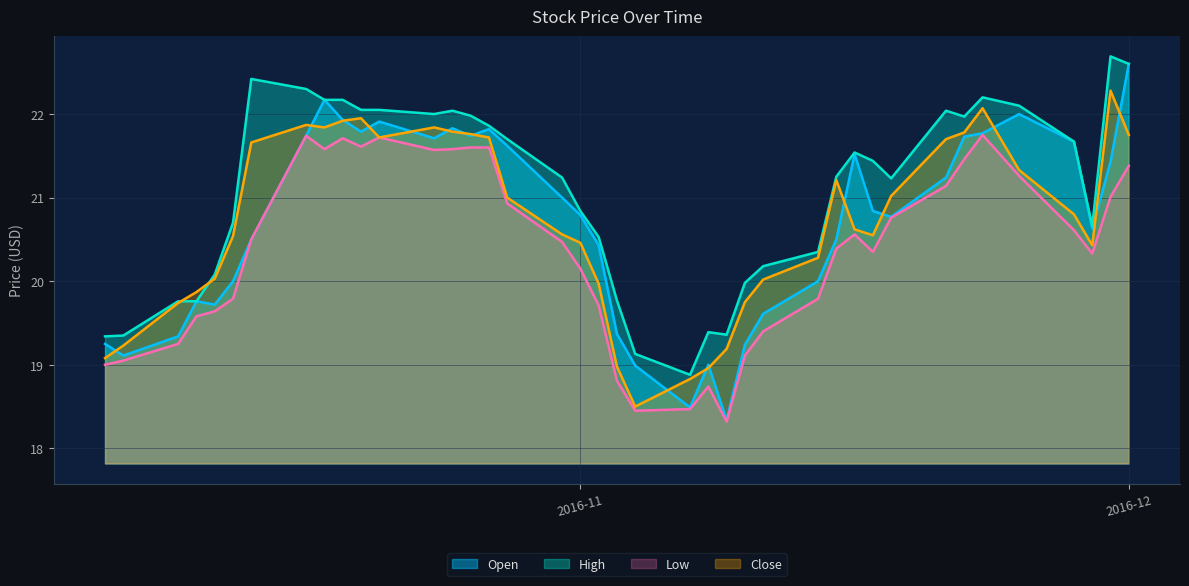

How many lines are shown in the chart?

4